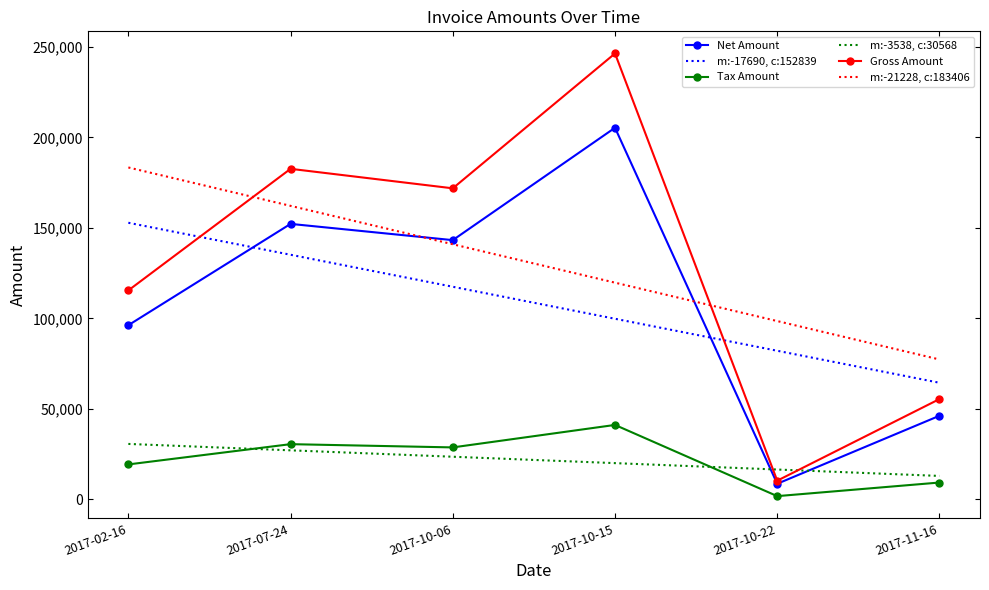

List the series in order of their peak value, highest first.

Gross Amount, Net Amount, m:-21228, c:183406, m:-17690, c:152839, Tax Amount, m:-3538, c:30568